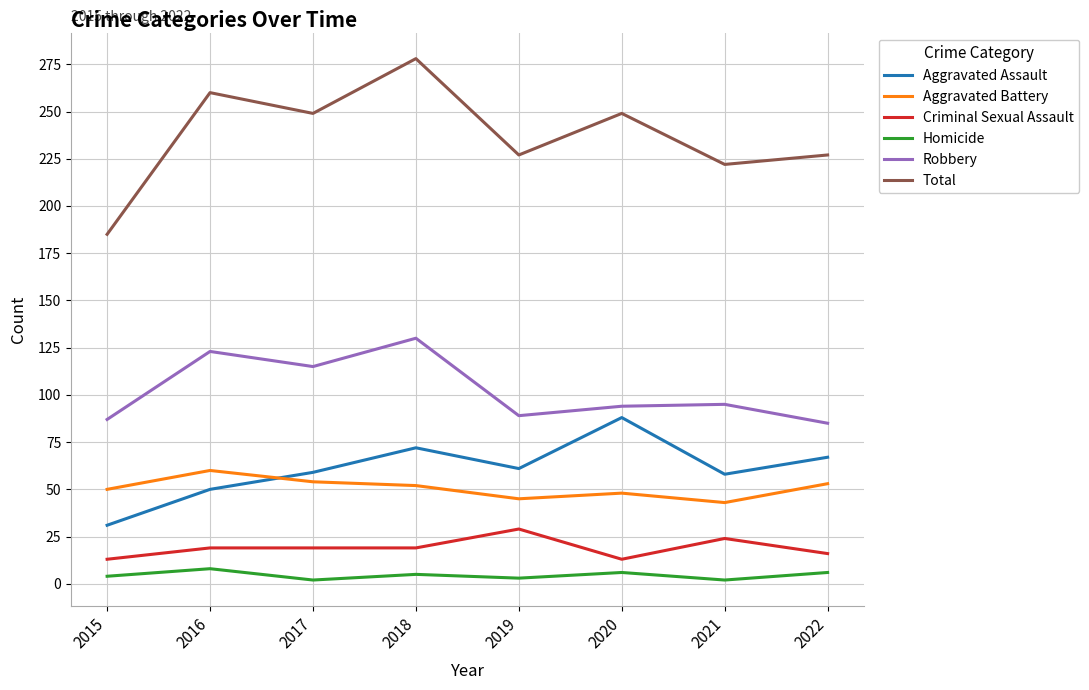

At which category is the sum across all series the highest?

2018